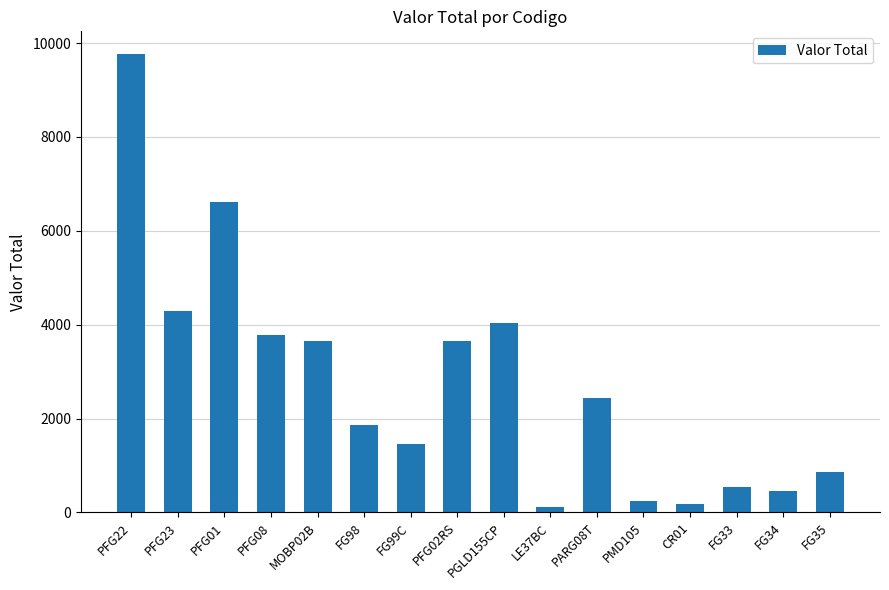

What is the smallest value displayed?

114.4